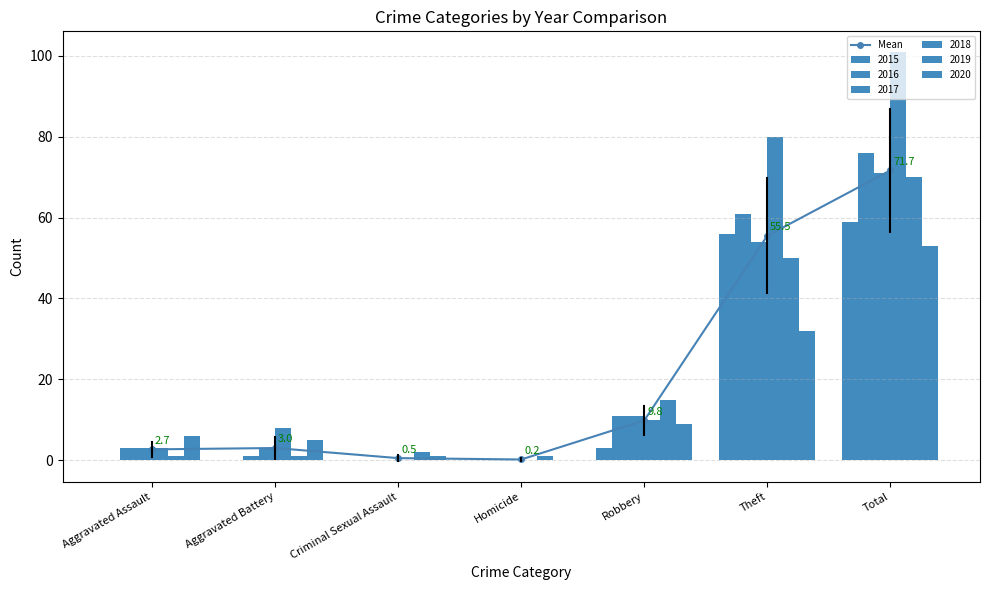

List the labels in order of value, smallest first.

Homicide, Criminal Sexual Assault, Aggravated Assault, Aggravated Battery, Robbery, Theft, Total